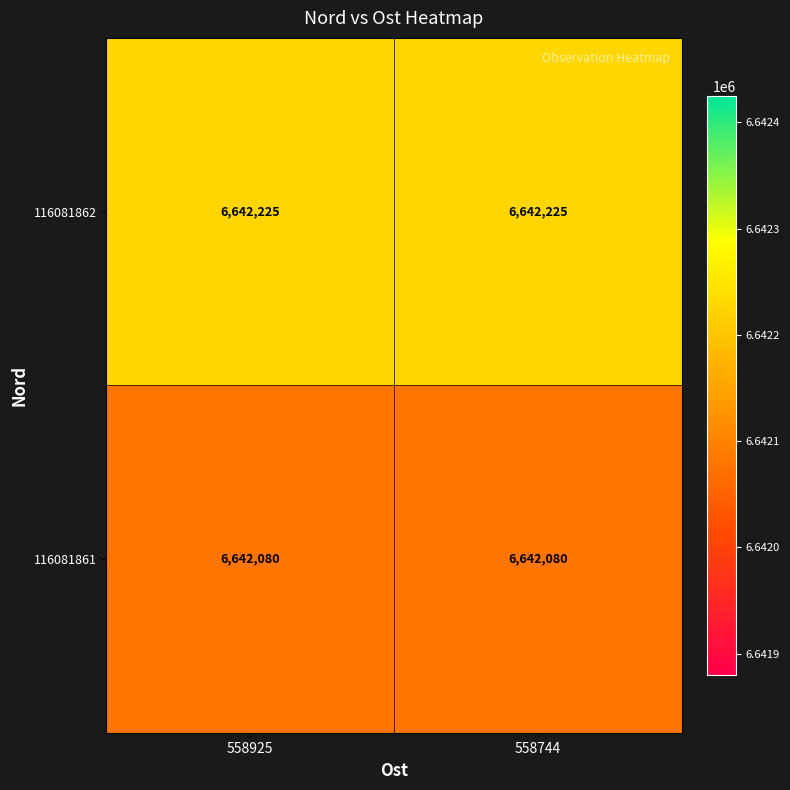

What is the average value of the 116081861 series?

6642080